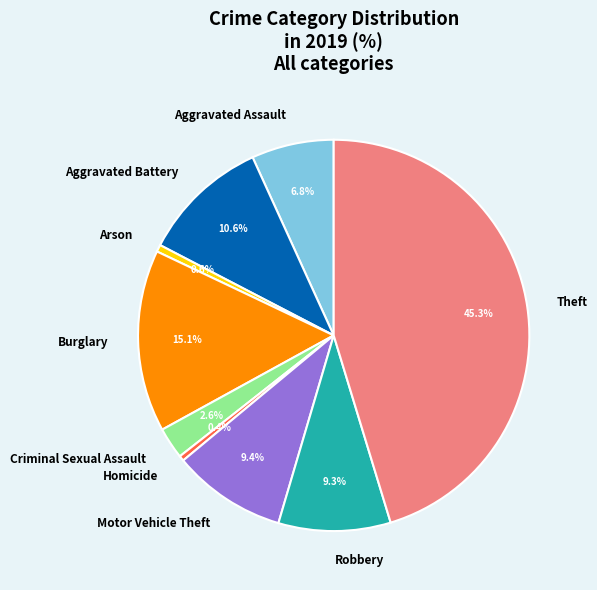

Does Burglary account for over 50% of the chart?

No